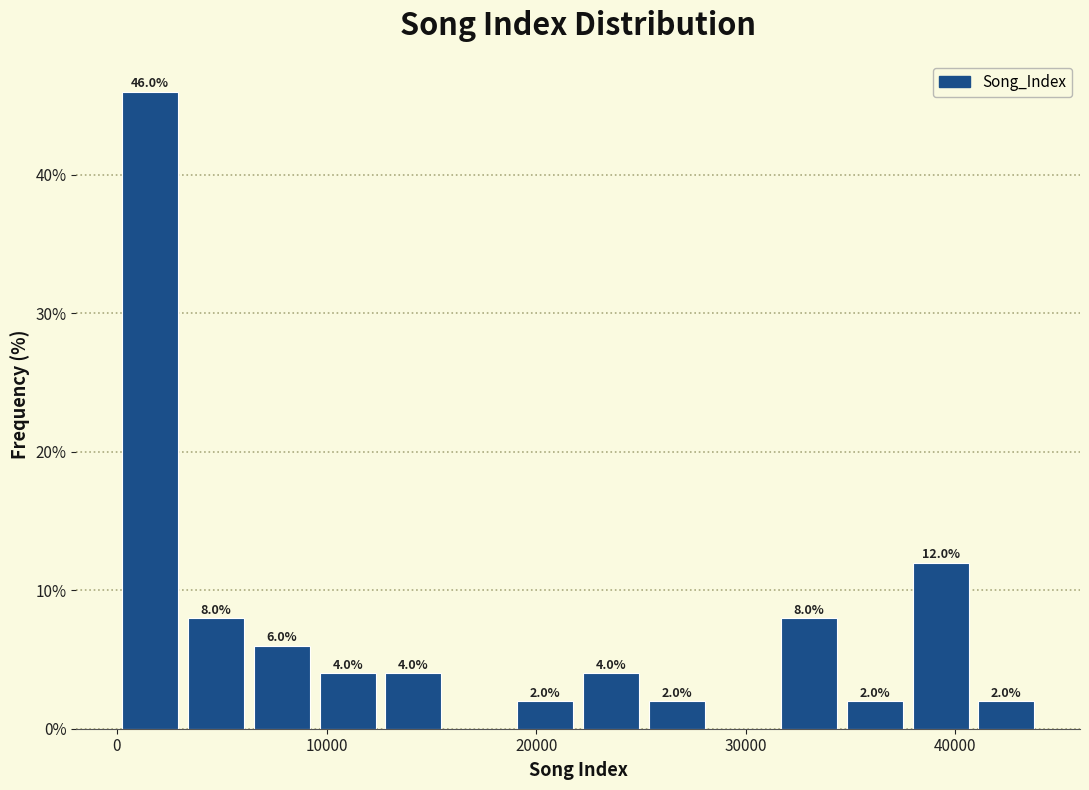

Around what value on the x-axis is the tallest bar? Give the approximate position of its centre, as read against the axis.

2000